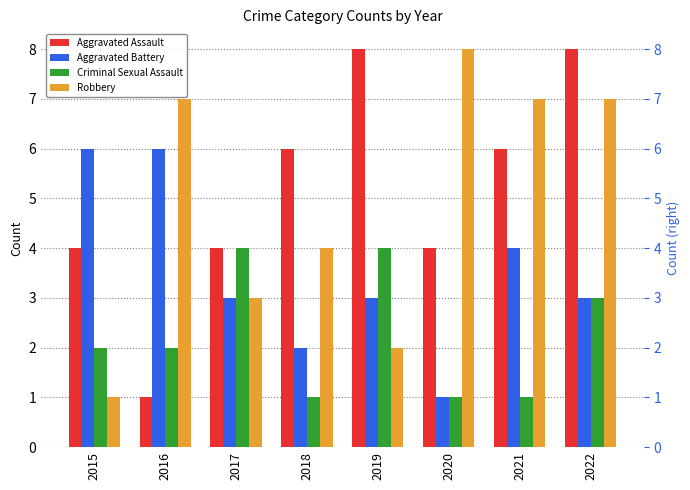

How many categories are shown in the chart?

8